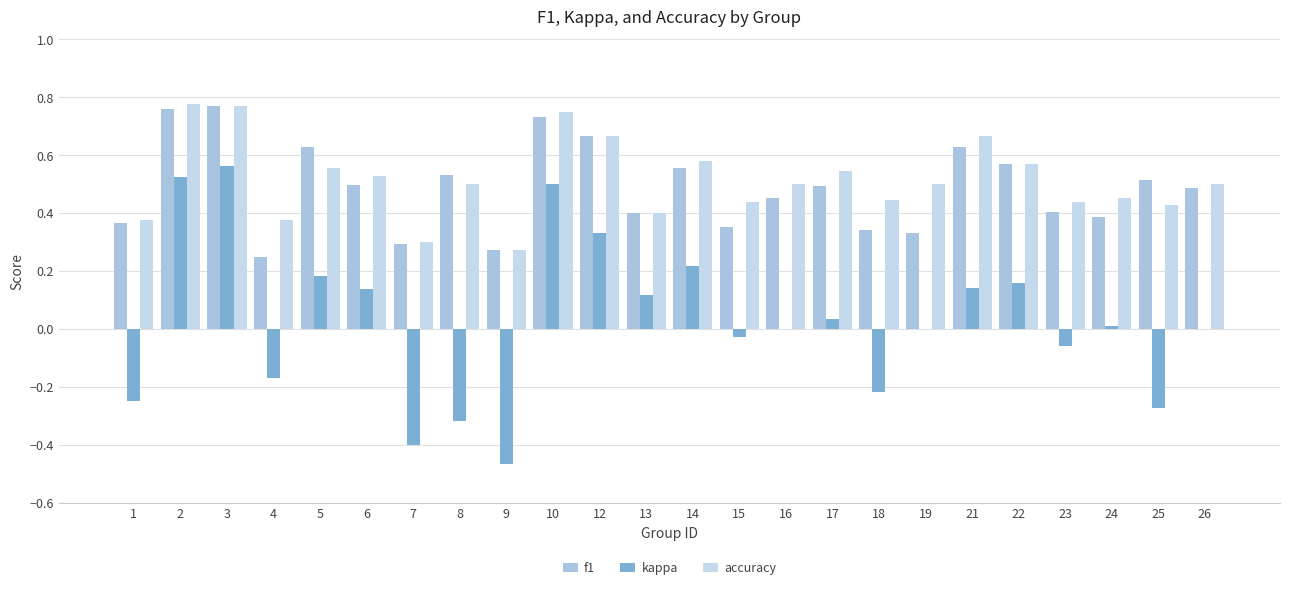

True or false: kappa has a value of -0.4 at 18.

False